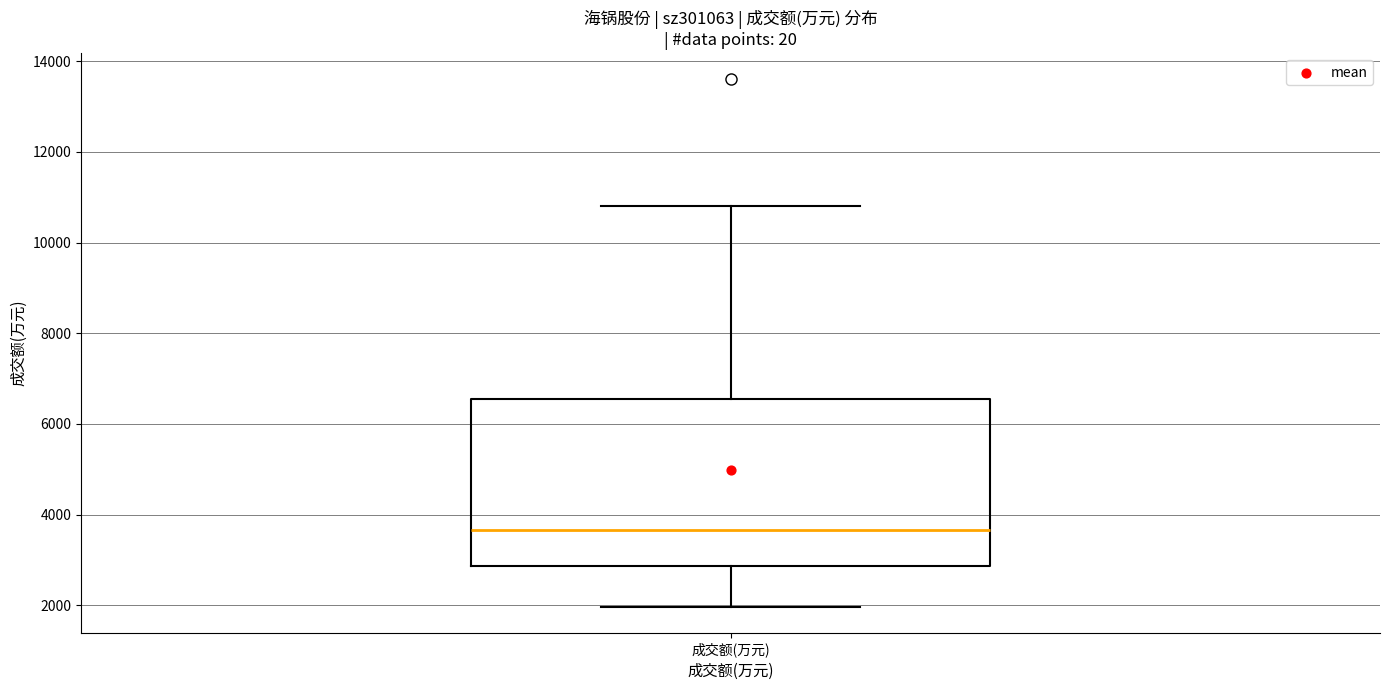

Read this box plot against the y-axis: the position of the median line, the range covered by the box, and the ends of both whiskers. The values are not printed on the chart, so give them approximately, as read against the axis.

median 3600, box 2800 to 6600, whiskers 2000 to 10800